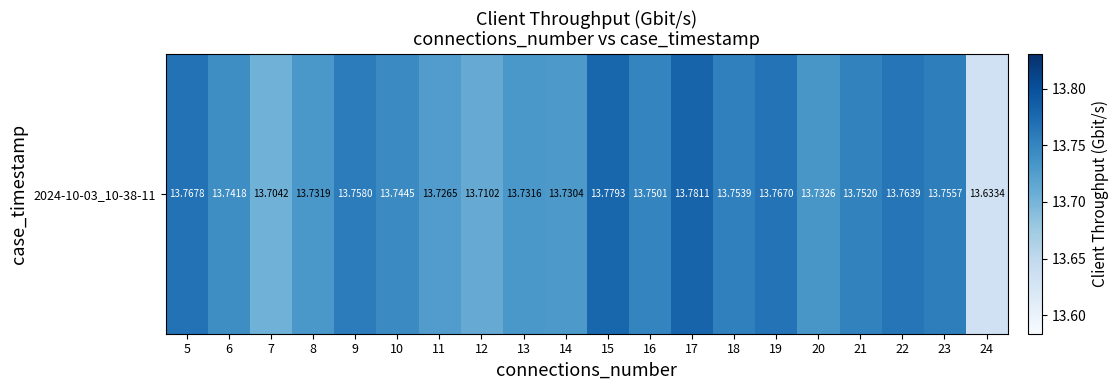

Rank the categories by value from lowest to highest.

24, 7, 12, 11, 14, 13, 8, 20, 6, 10, 16, 21, 18, 23, 9, 22, 19, 5, 15, 17